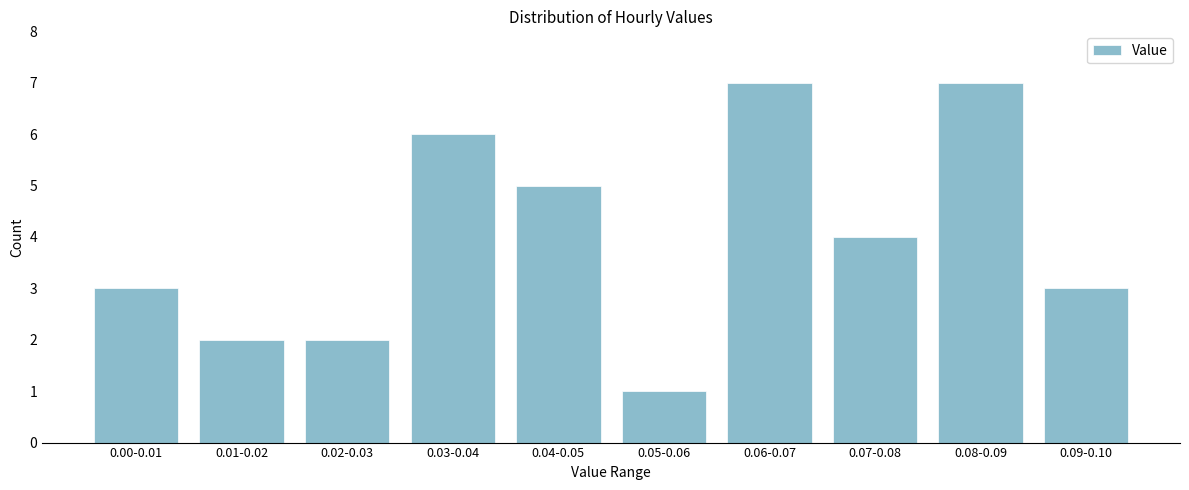

Reading left to right, transcribe all the data shown in this chart.

3	2	2	6	5	1	7	4	7	3